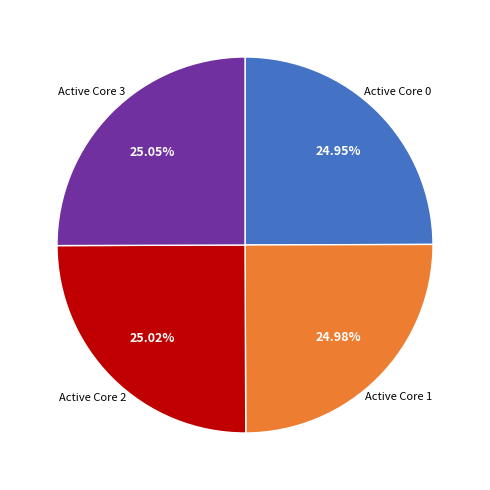

Is Active Core 2 the majority of the pie?

No